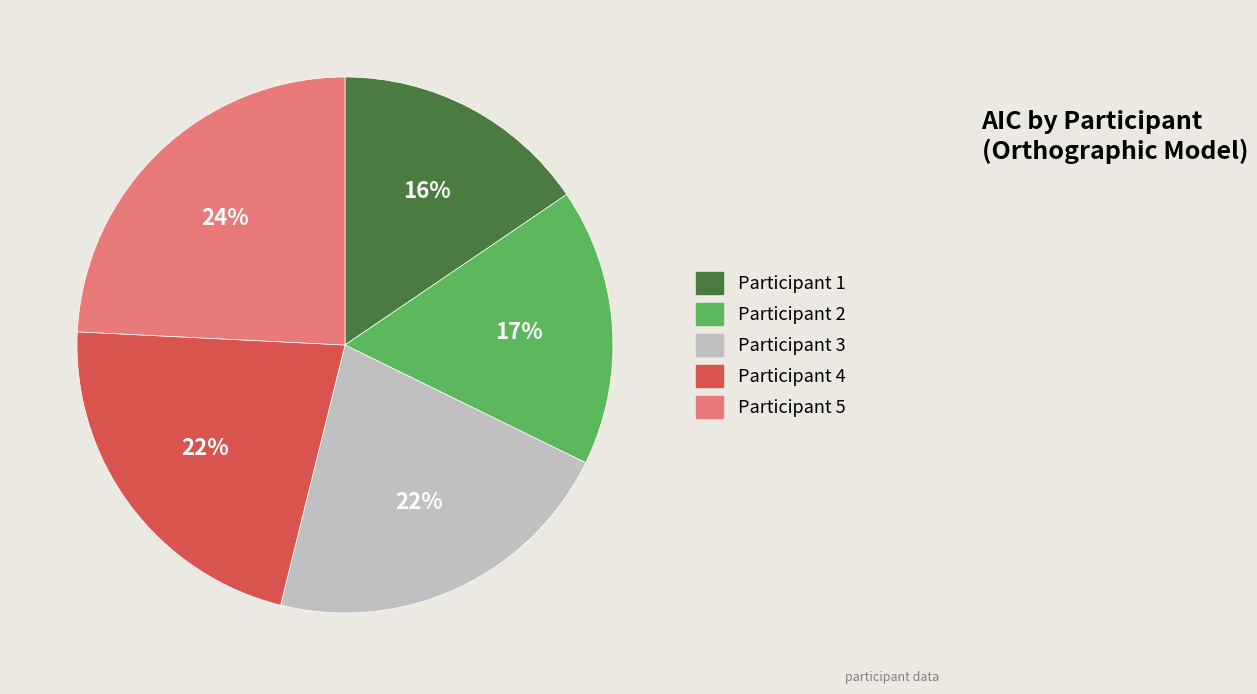

Does Participant 2 account for over 50% of the chart?

No